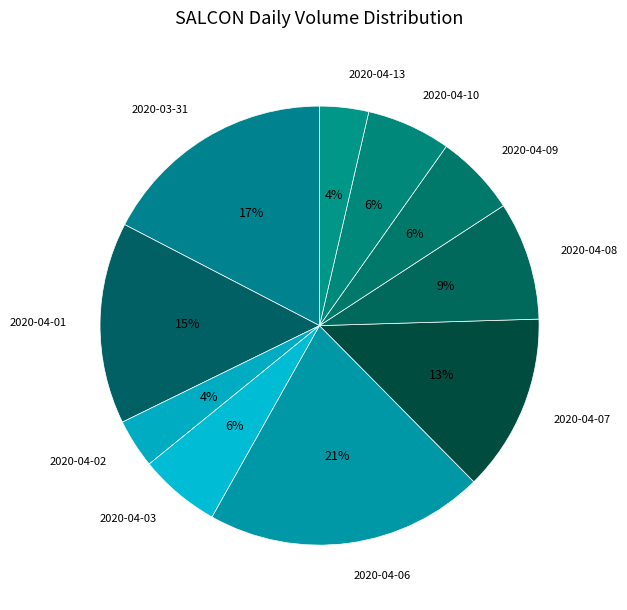

True or false: 2020-04-03 accounts for 6% of the total.

True